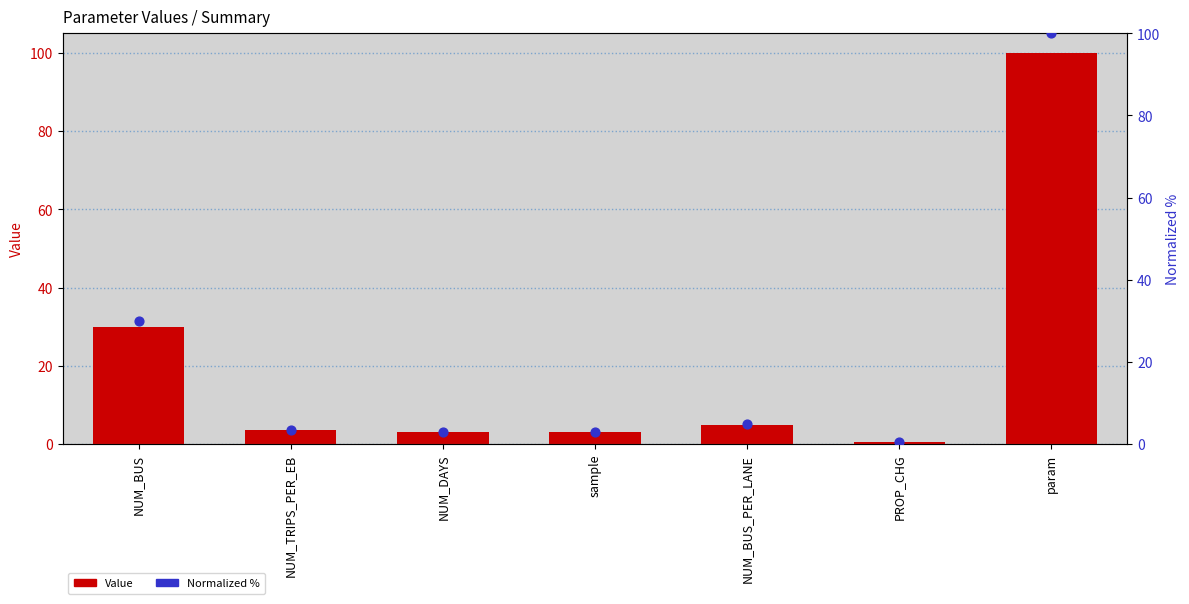

What are all the series names shown in the legend?

Value, Normalized %